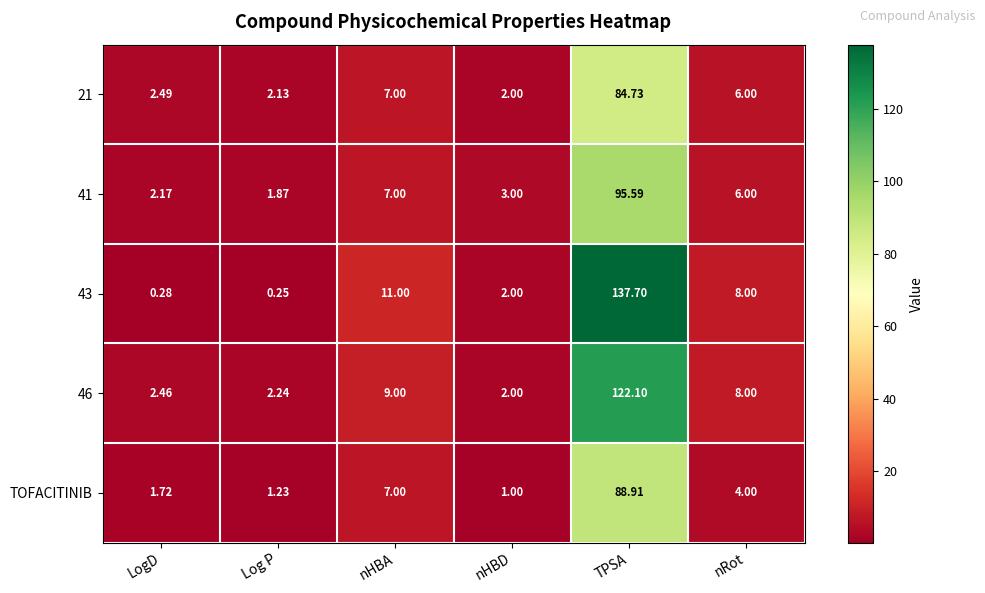

At which label does 43 first exceed 8?

nHBA